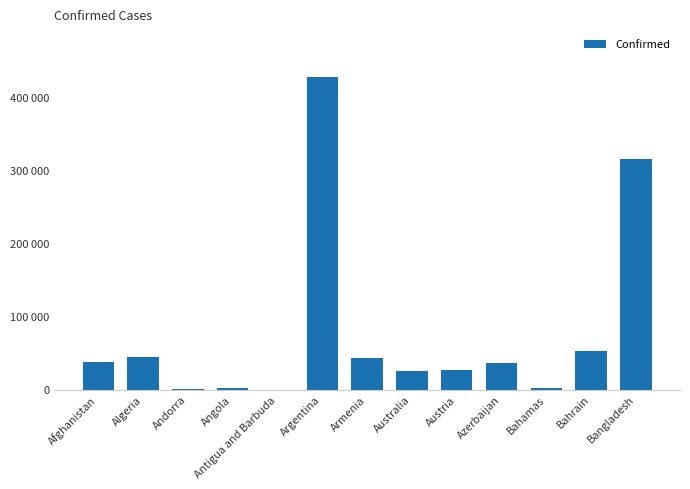

Does the chart contain stacked bars?

No